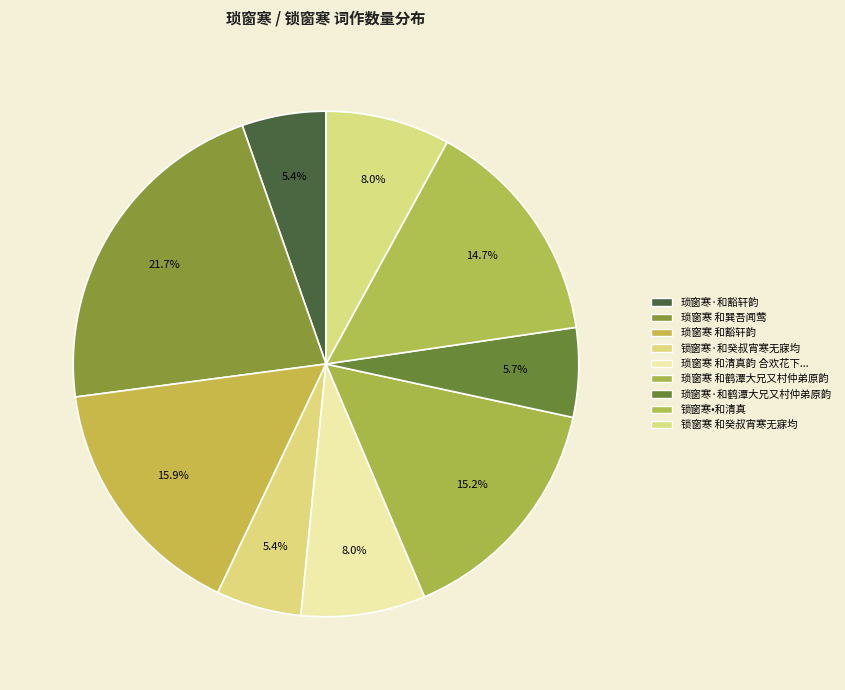

What is the smallest slice in the pie chart?

琐窗寒·和豁轩韵